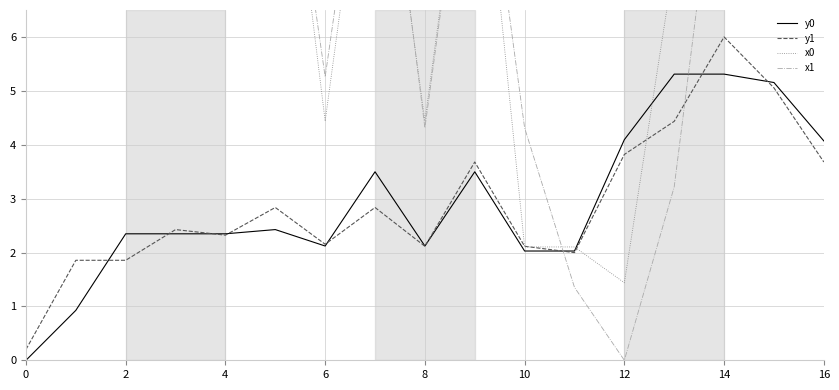

Does the chart display data point markers on the line(s)?

No